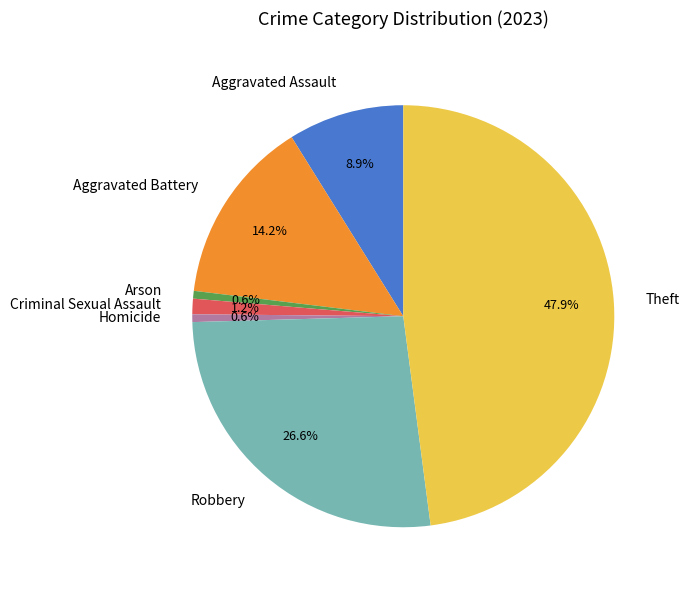

To the nearest percent, what percentage of the pie is Homicide?

1%